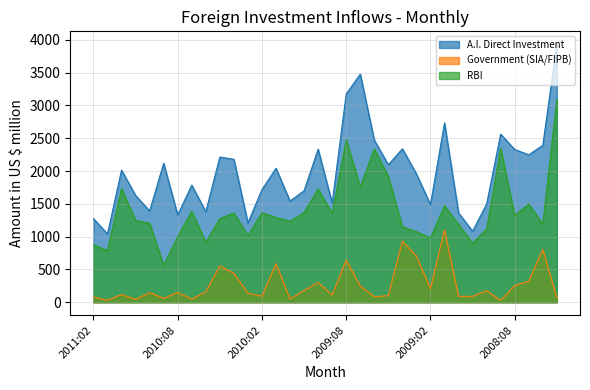

True or false: Government (SIA/FIPB) and A.I. Direct Investment intersect in this chart.

False